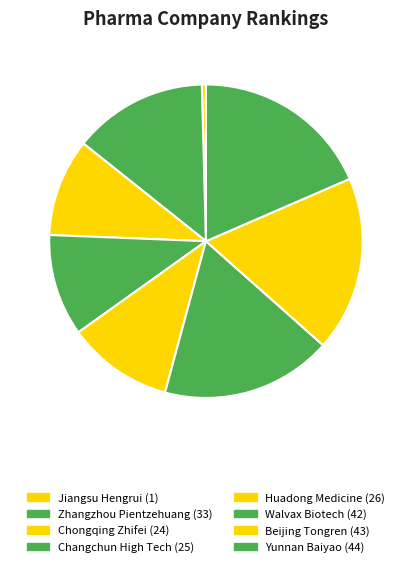

To the nearest percent, what is the combined percentage of Jiangsu Hengrui and Walvax Biotech?

18%